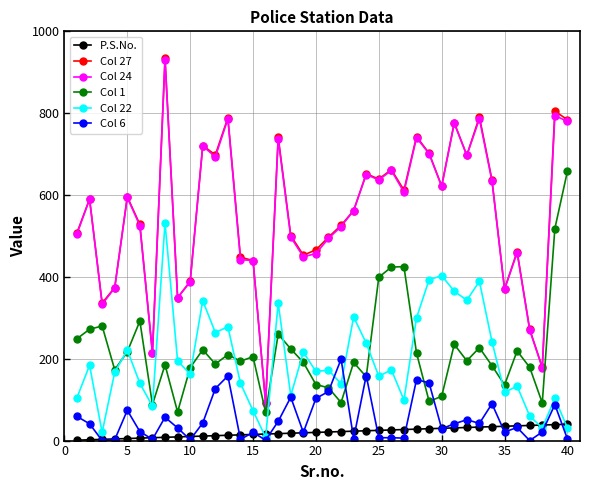

True or false: Col 27 and Col 1 cross at least once.

False